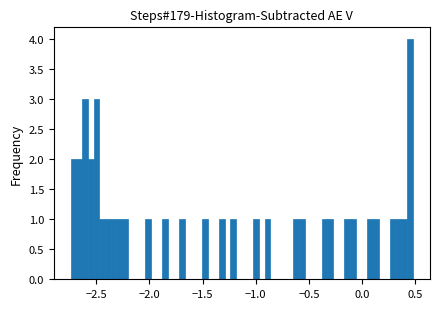

Around what value on the x-axis is the tallest bar? Give the approximate position of its centre, as read against the axis.

0.45